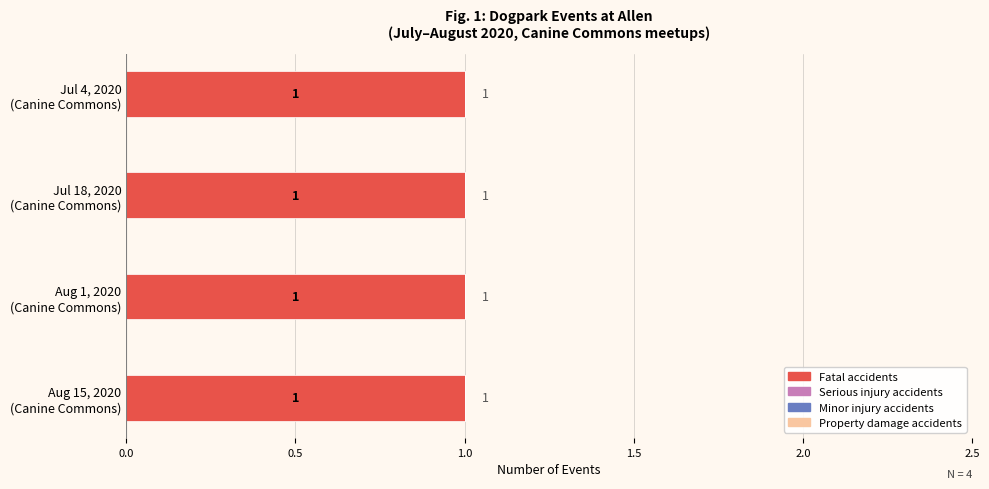

What is the spread (max minus min) of values at Jul 4, 2020
(Canine Commons)?

1